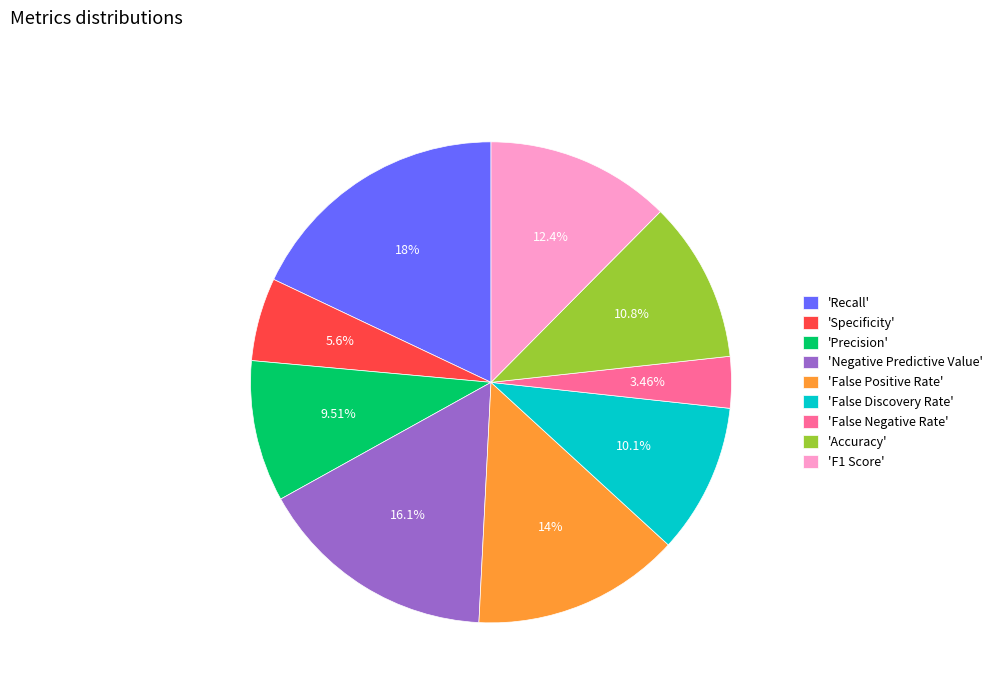

Is there a majority slice in this chart?

No